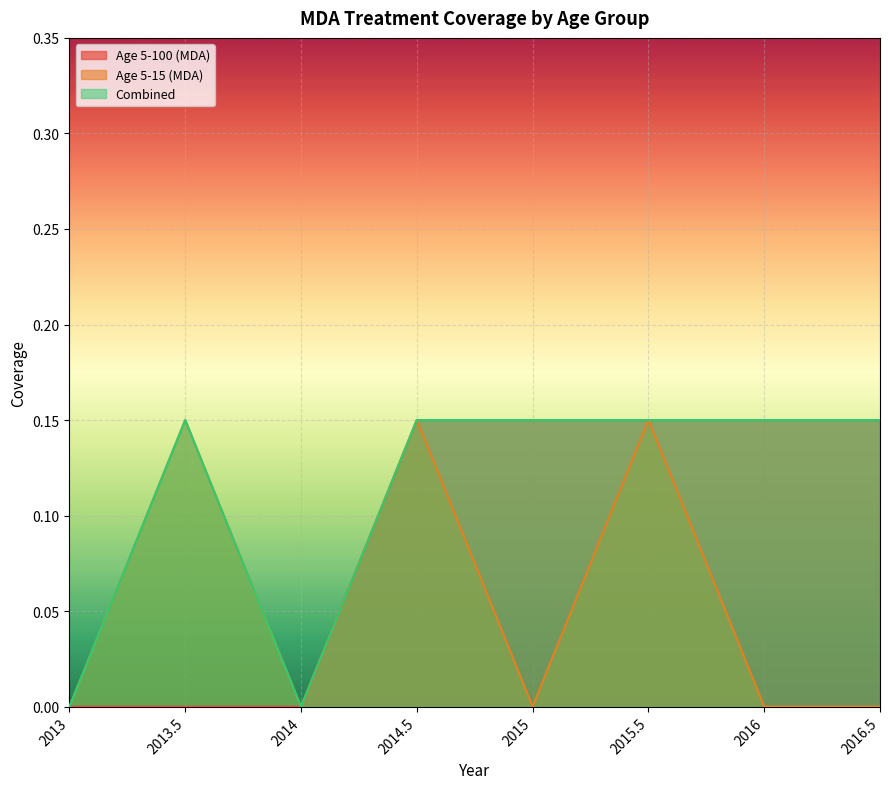

Rank the series by their maximum value, from lowest to highest.

Age 5-100 (MDA), Age 5-15 (MDA), Combined